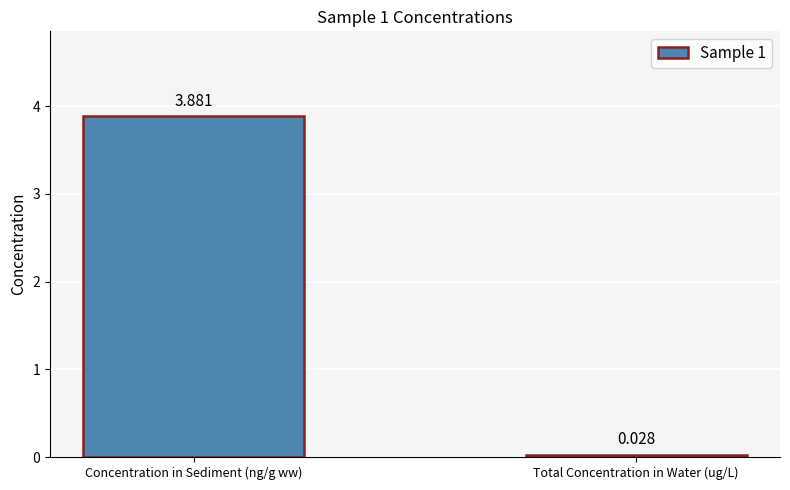

What is the change in value from Concentration in Sediment (ng/g ww) to Total Concentration in Water (ug/L)?

-3.9